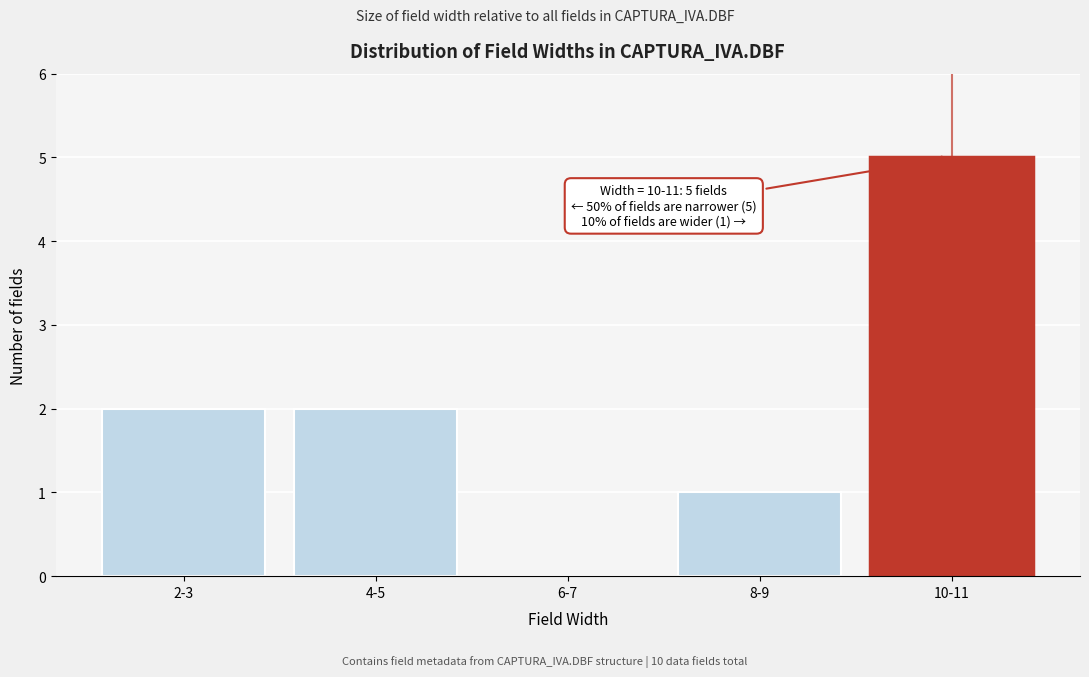

Reading left to right, what are all the values shown in this chart?

2-3=2	4-5=2	6-7=0	8-9=1	10-11=5